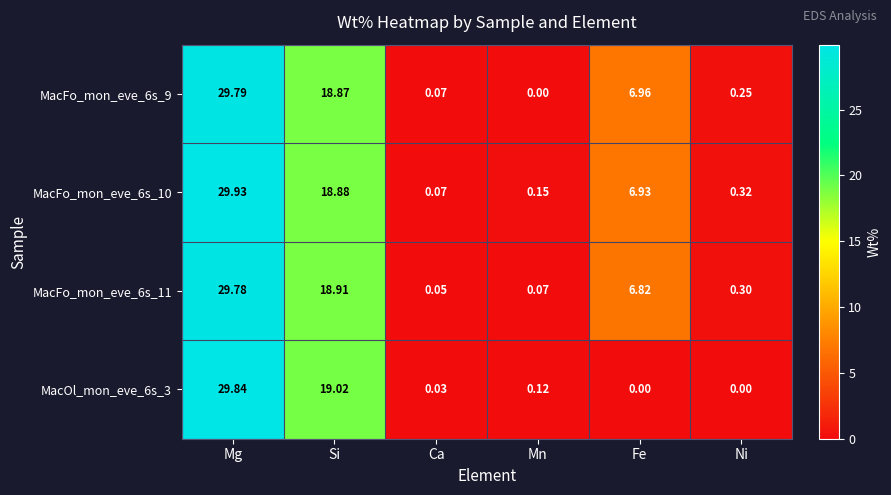

Rank the categories by MacFo_mon_eve_6s_10 value from highest to lowest.

Mg, Si, Fe, Ni, Mn, Ca